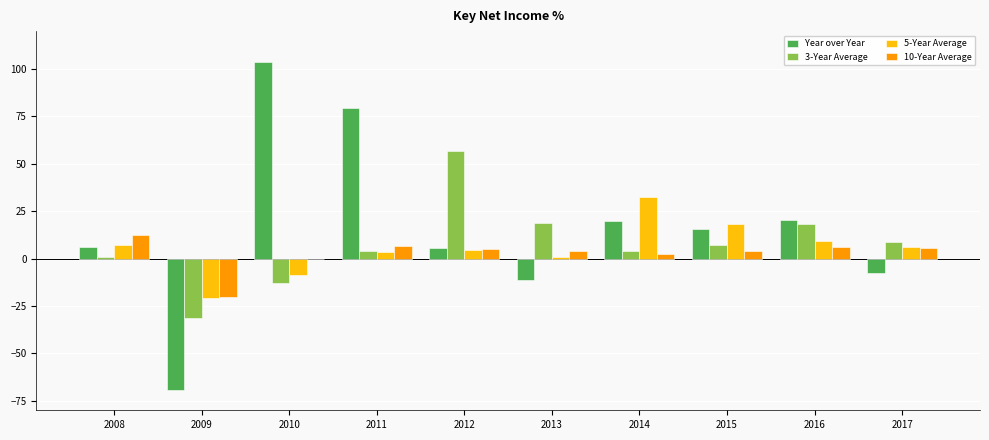

What are all the series names shown in the legend?

Year over Year, 3-Year Average, 5-Year Average, 10-Year Average